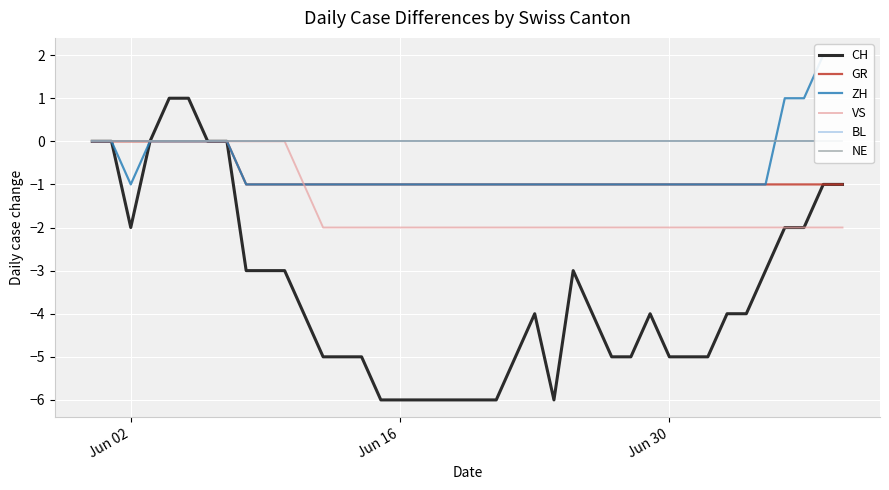

How many series are shown in this chart?

6